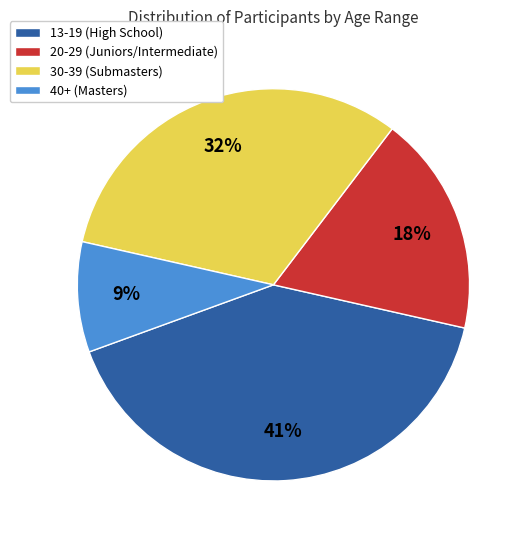

Does 13-19 (High School) account for over 50% of the chart?

No